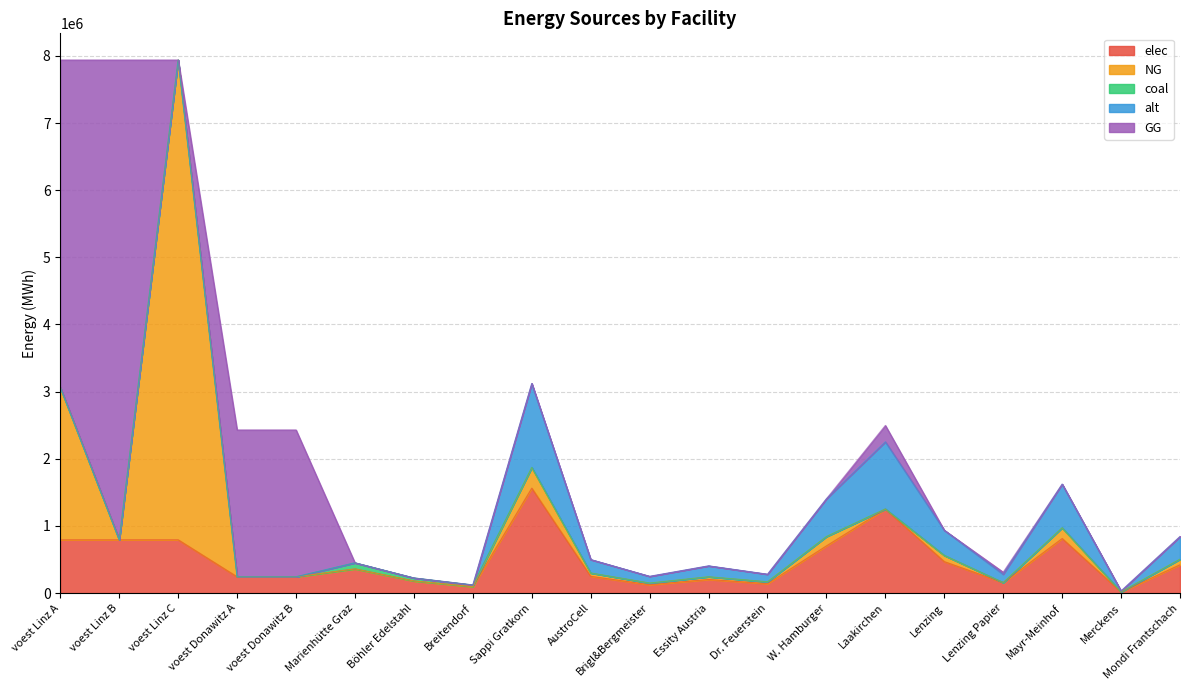

At voest Linz B, list the series in order from smallest to largest.

NG, coal, alt, elec, GG